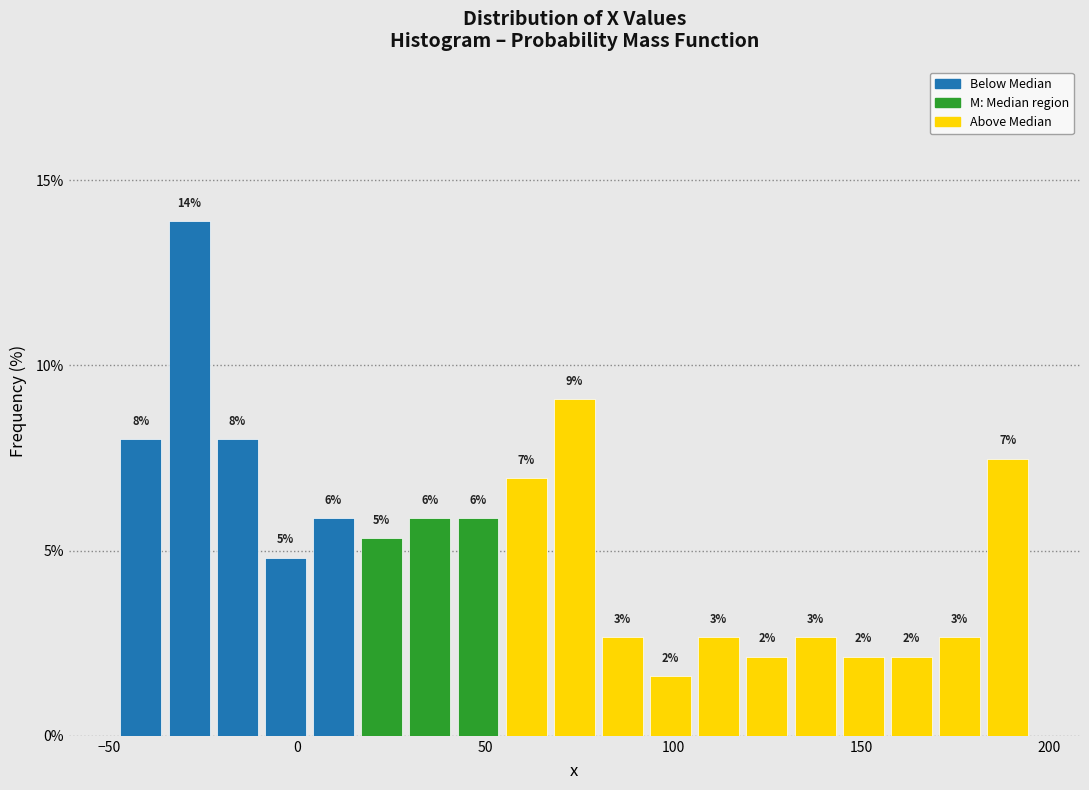

Around what value on the x-axis is the tallest bar? Give the approximate position of its centre, as read against the axis.

-30